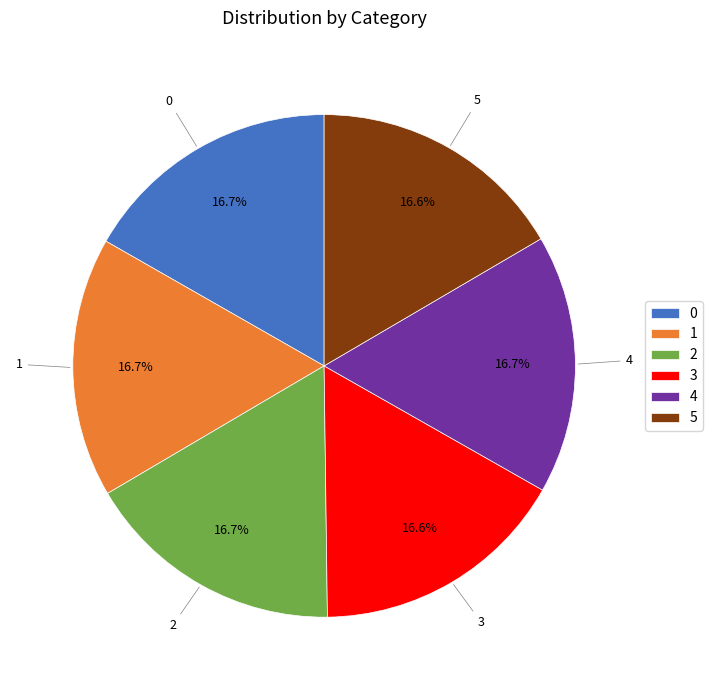

How many slices are in this pie chart?

6